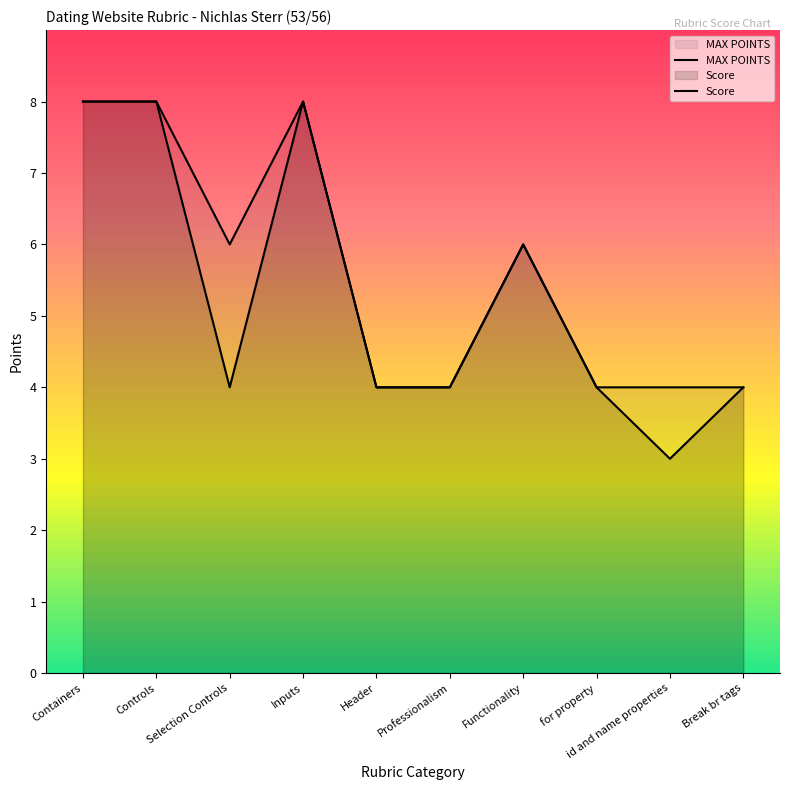

What is the lowest value of the Score series?

3